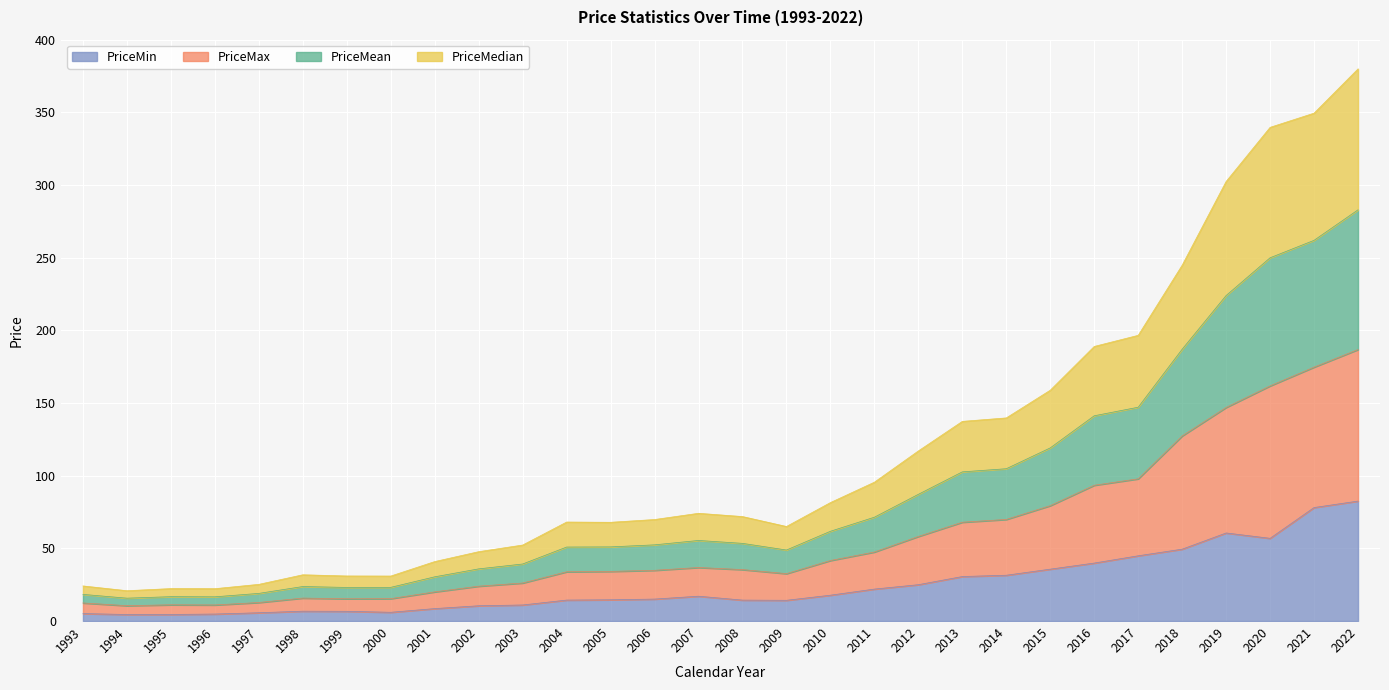

Does the chart display data point markers on the line(s)?

No